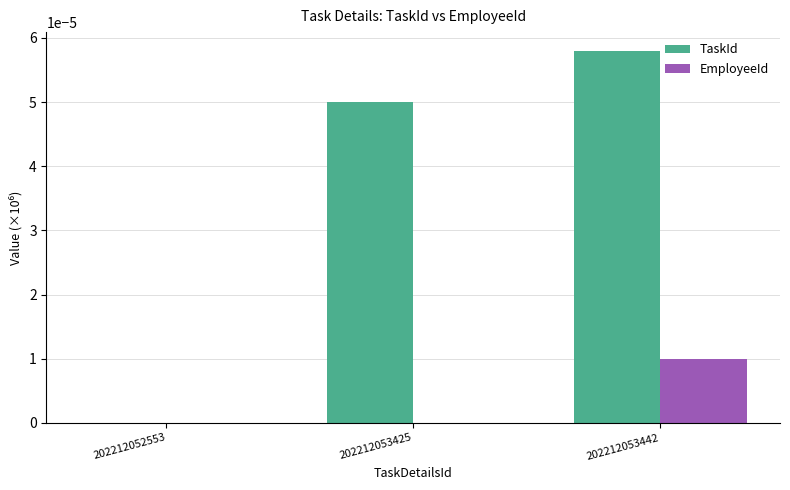

Is it true that TaskId equals 0.0 at 202212053442?

True